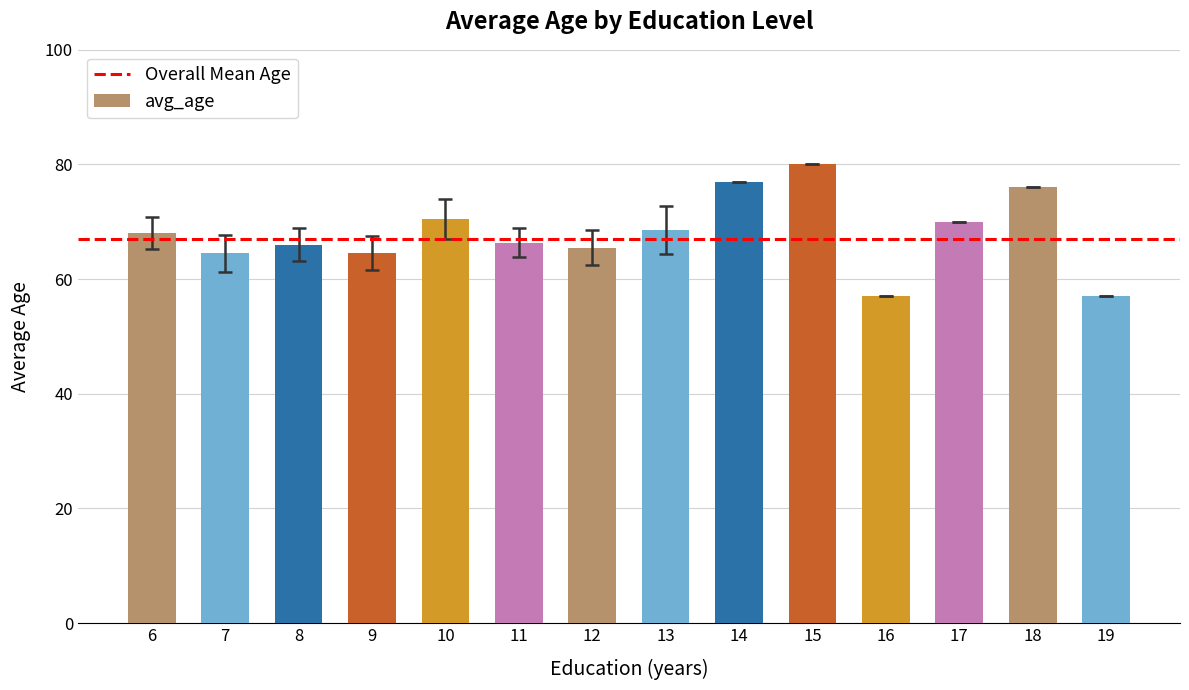

What is the change in value from 7 to 19?

-7.5